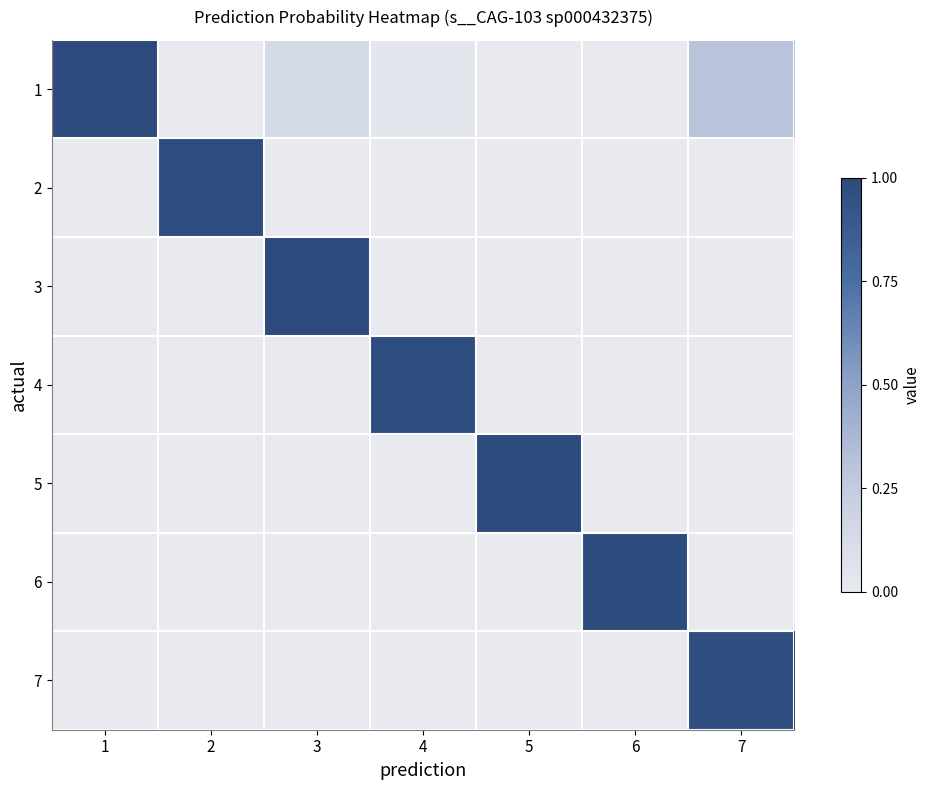

How many categories are shown in the chart?

7